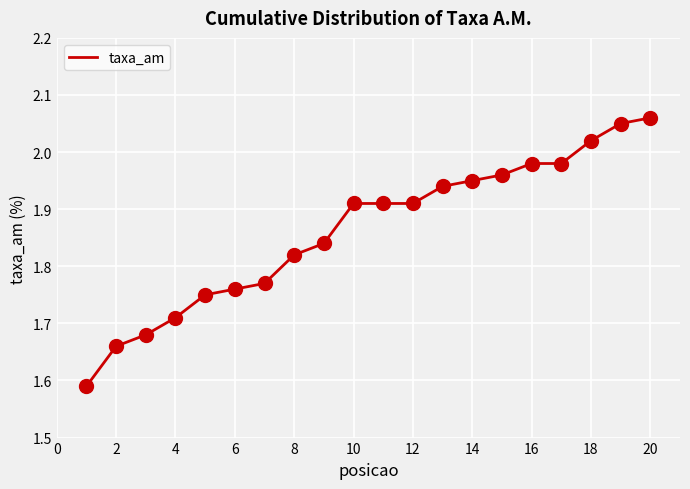

What is the difference between the maximum and minimum values?

0.5